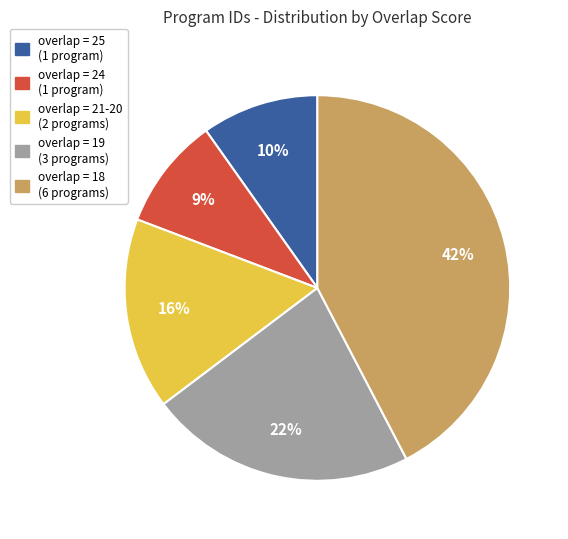

Between overlap = 18 (6 programs) and overlap = 24 (1 program), which is larger?

overlap = 18 (6 programs)